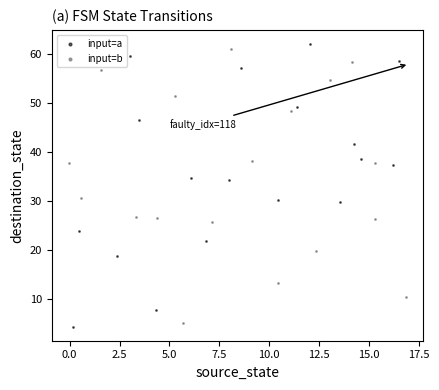

What are all the series names shown in the legend?

input=a, input=b